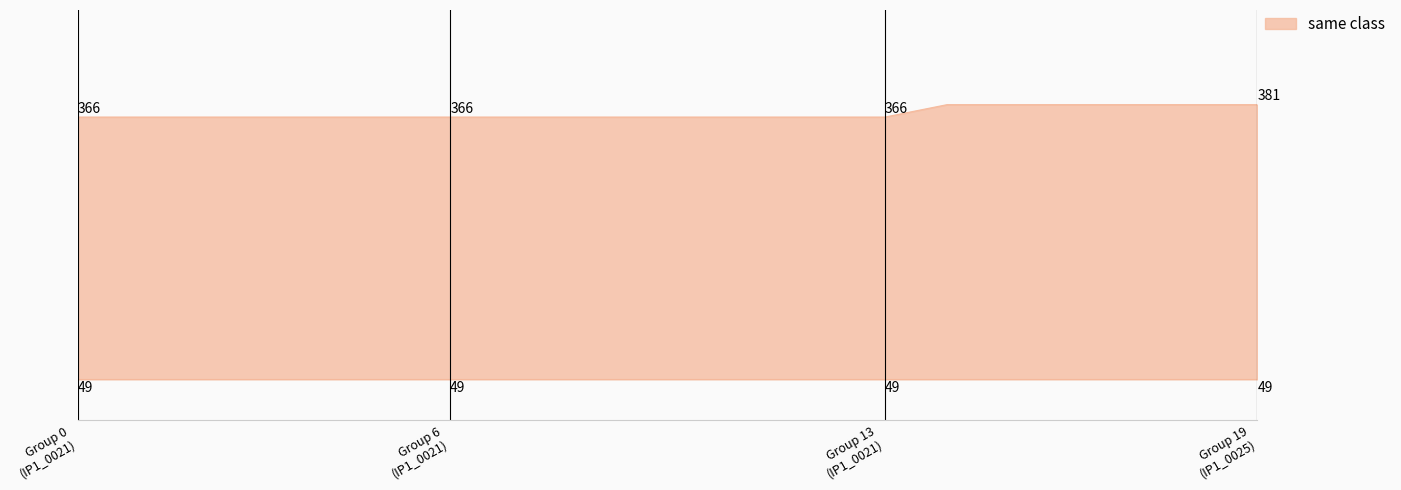

Does the chart have visible grid lines?

No